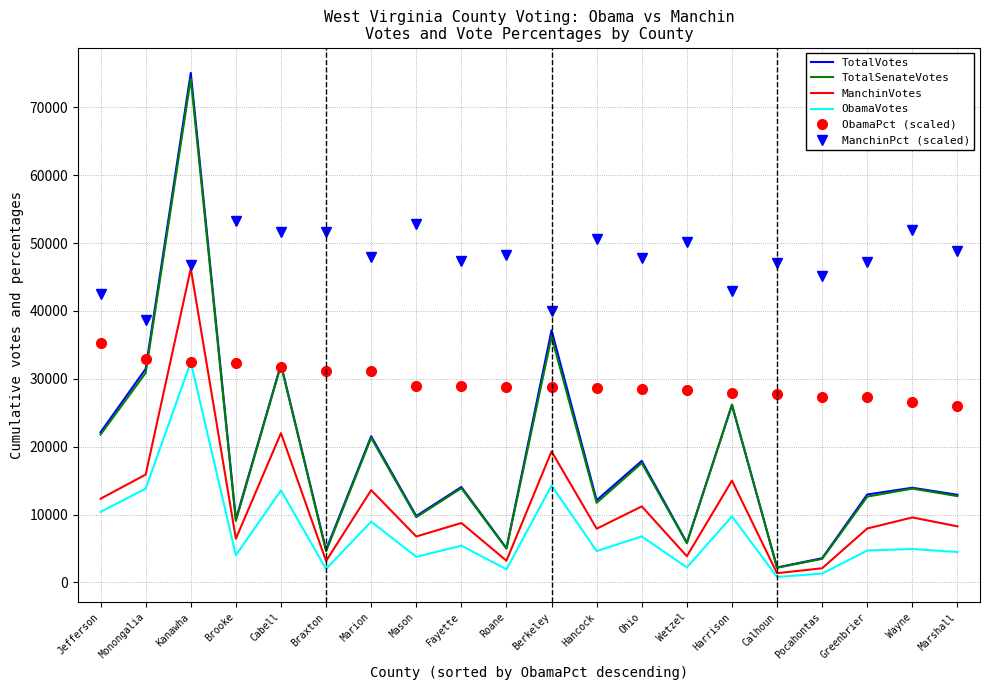

True or false: ManchinPct (scaled) has a value of 68707.3 at Pocahontas.

False